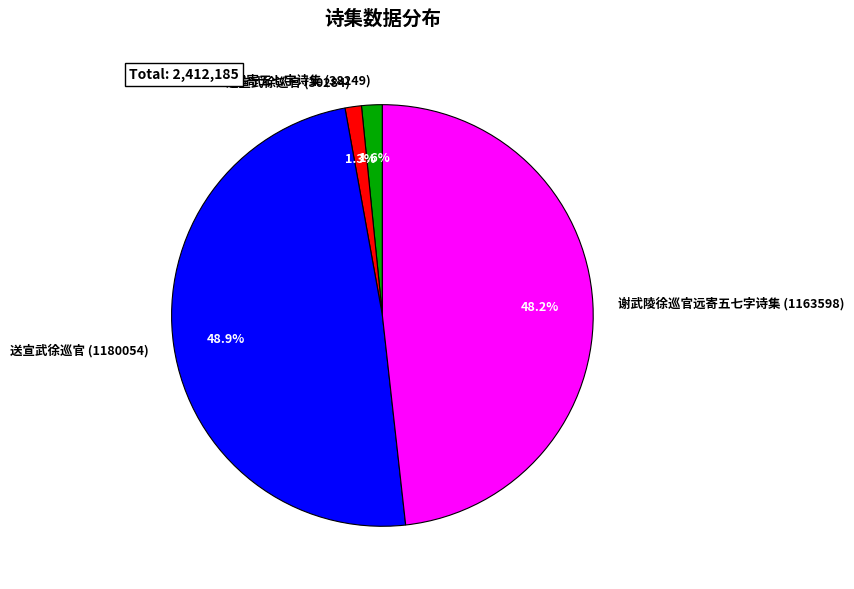

Count the number of slices in the pie.

4